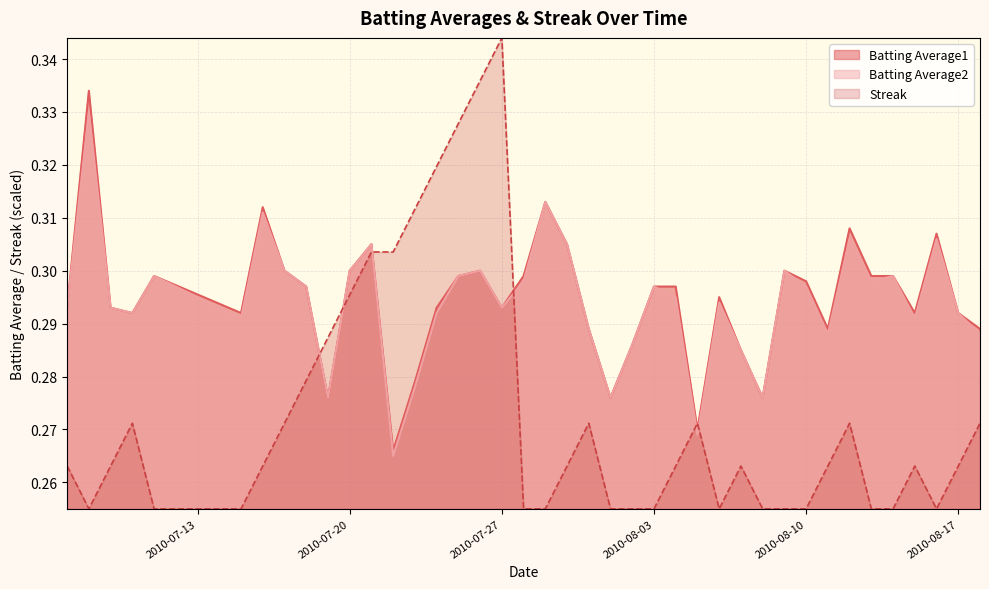

Which series has the largest range (max minus min)?

Streak